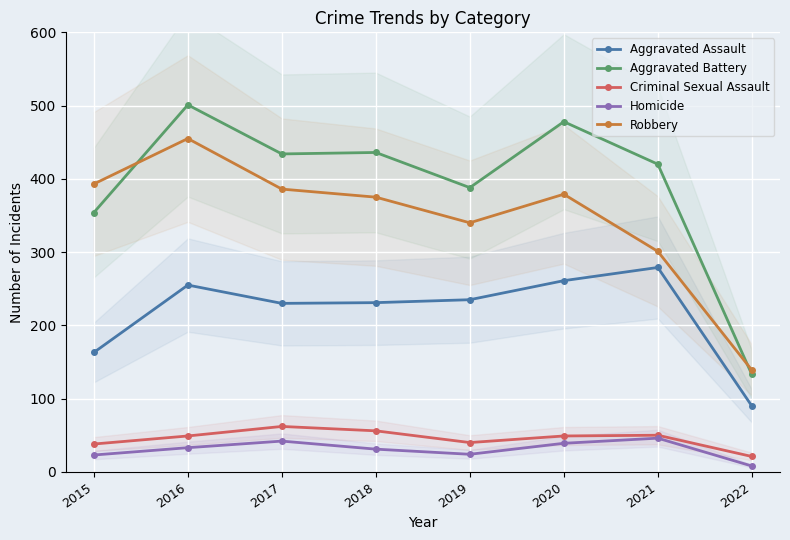

At which label does Robbery first exceed 379?

2015